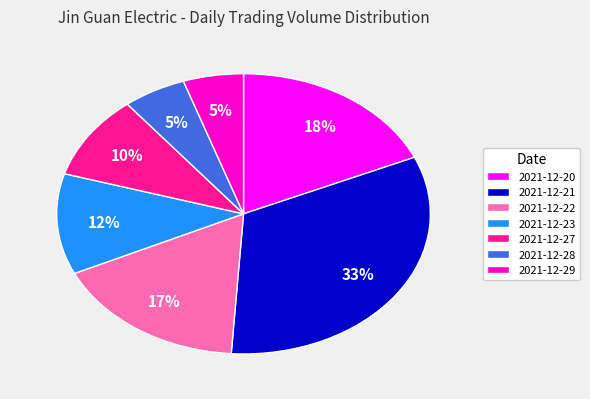

To the nearest percent, what is the combined percentage of 2021-12-27 and 2021-12-20?

28%